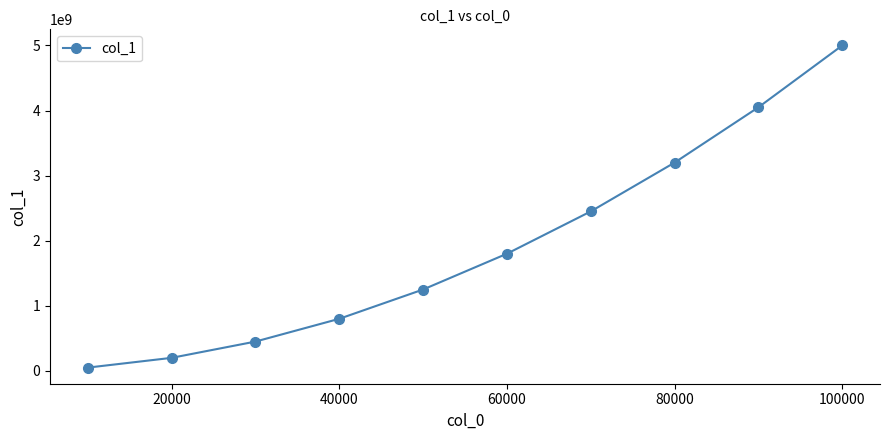

True or false: the data has more than 0 interior local peaks.

False